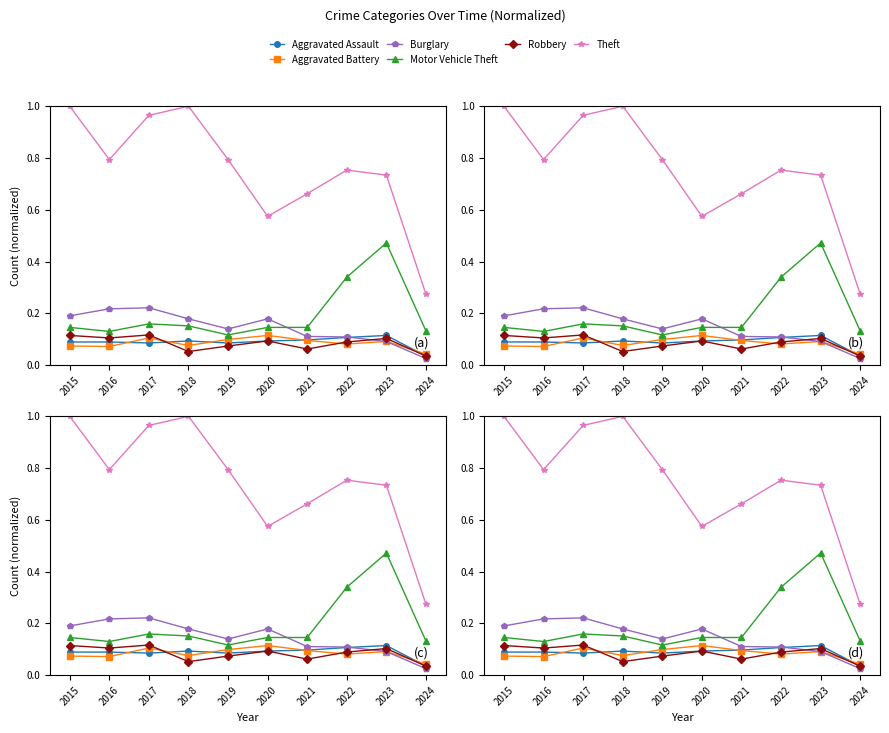

Is the value of Robbery at 2020 greater than the value of Motor Vehicle Theft at 2024?

No